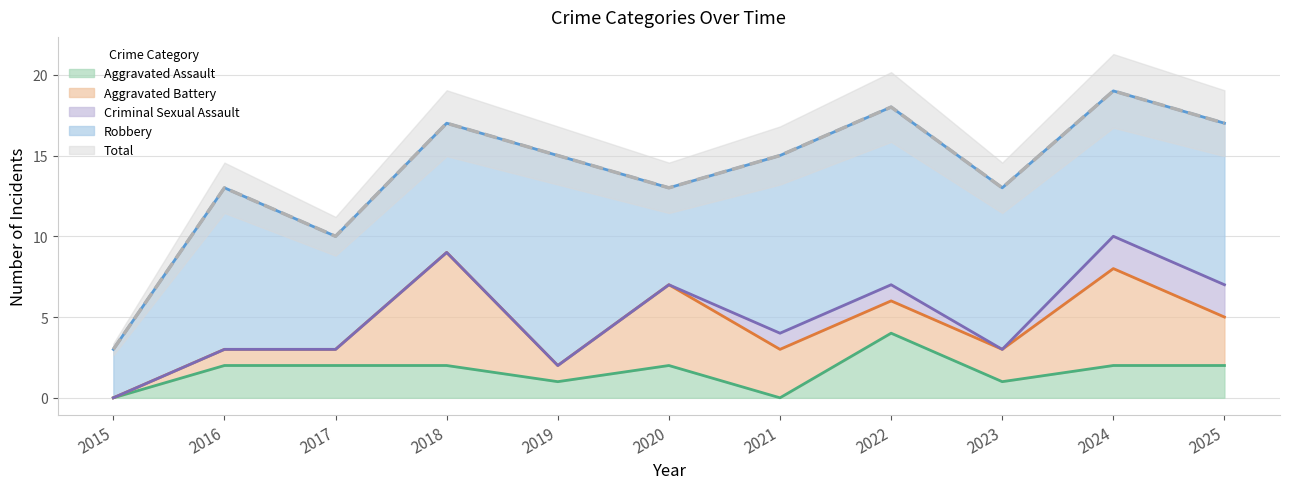

The value of Aggravated Assault at 2017 is 1. True or false?

False